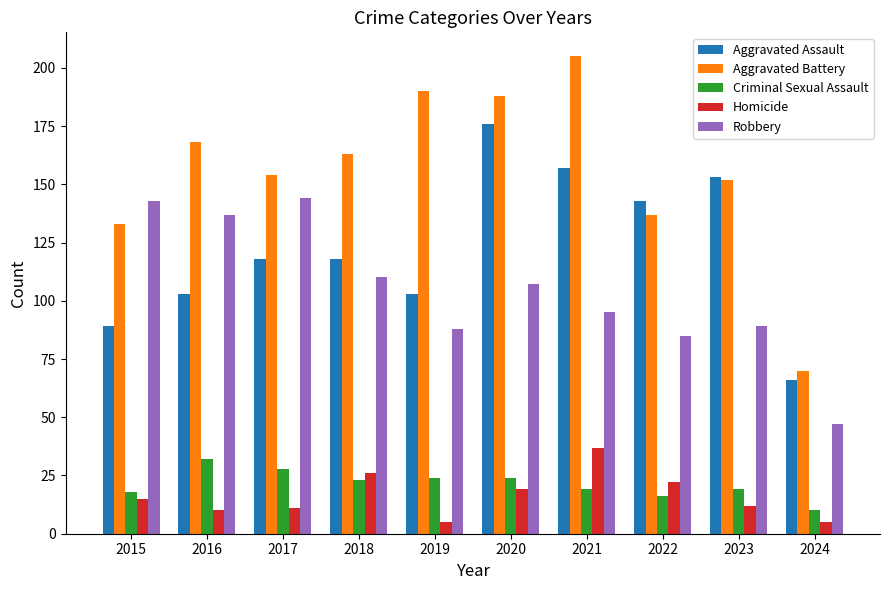

What is the value of the Criminal Sexual Assault bar at the 4th from the left?

23